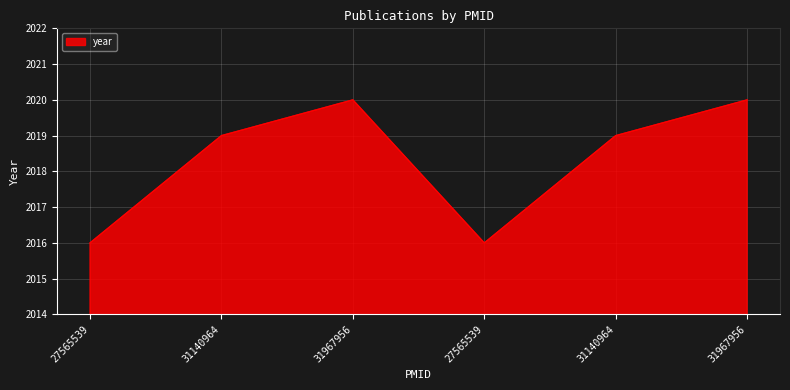

Count the number of data series in this chart.

1